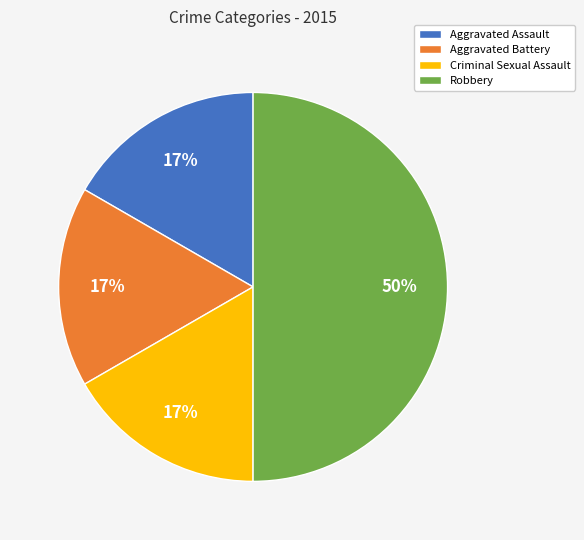

To the nearest percent, what percentage of the pie is Aggravated Battery?

17%